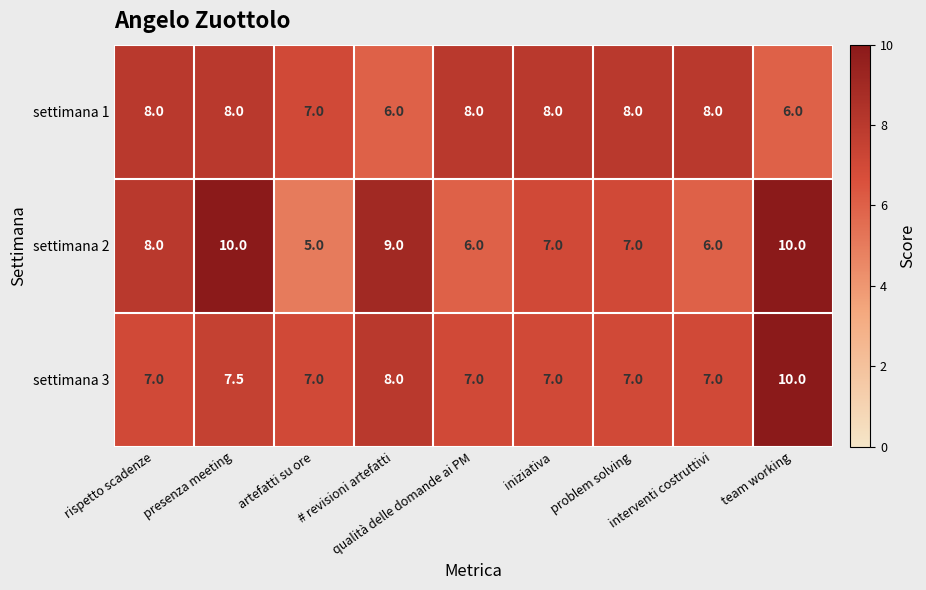

How many data points in settimana 2 are less than 7?

3